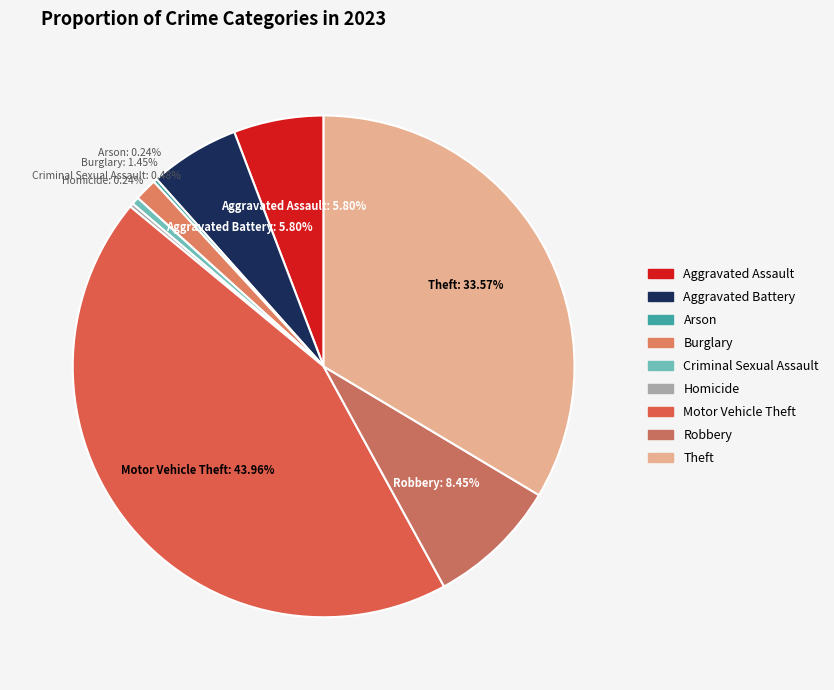

What is the total percentage of Homicide and Burglary?

1.7%